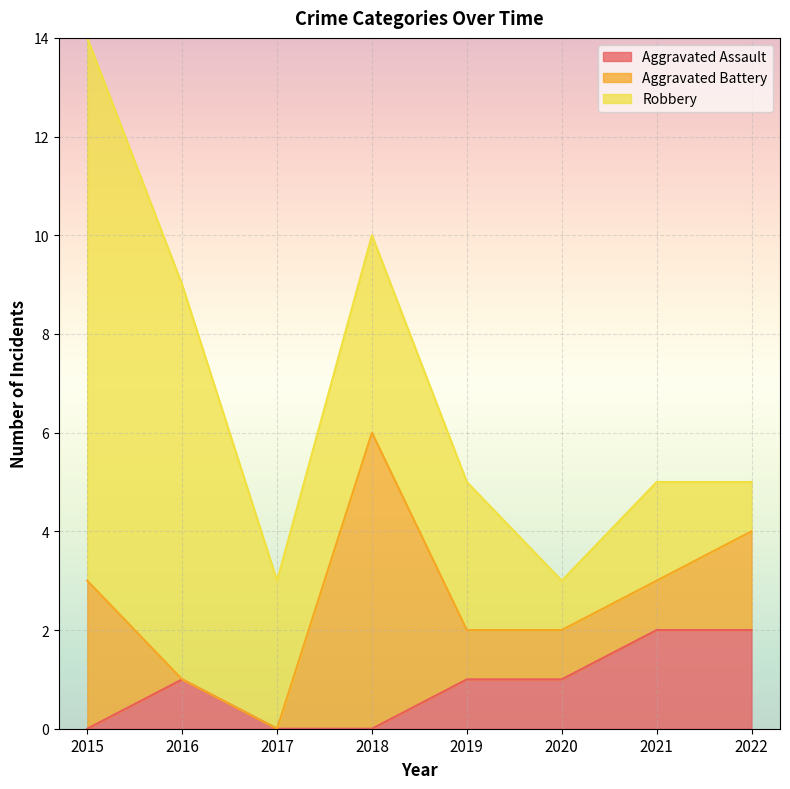

Where is Aggravated Assault nearest to the value 1?

2016